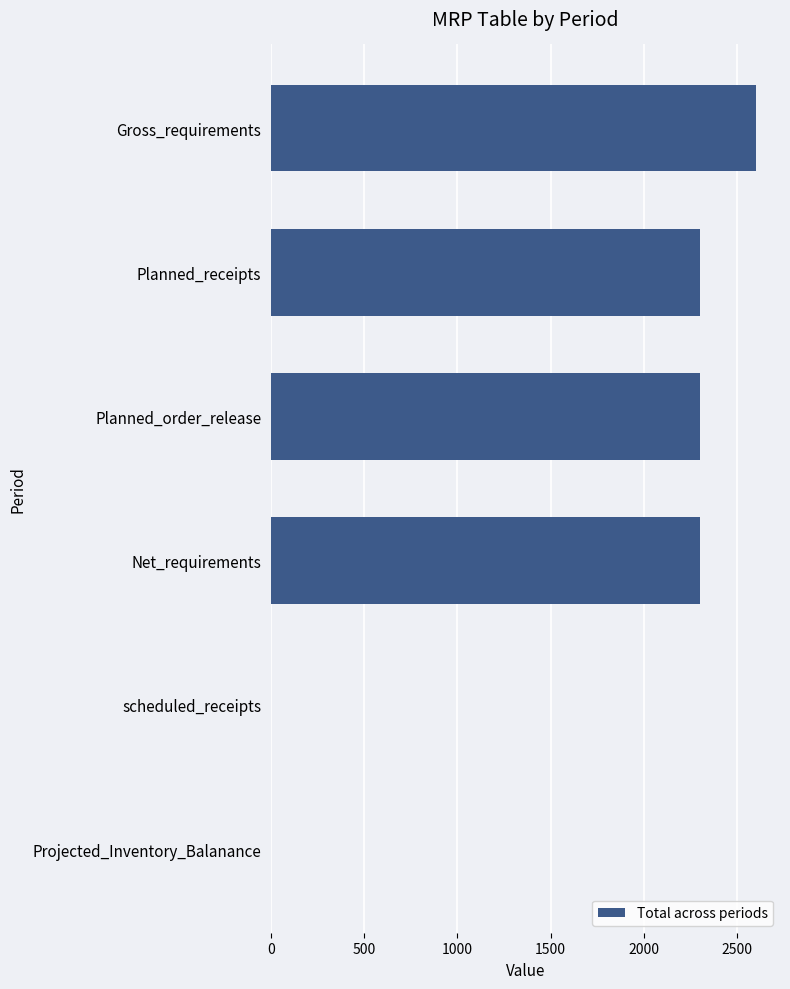

Does the chart contain stacked bars?

No